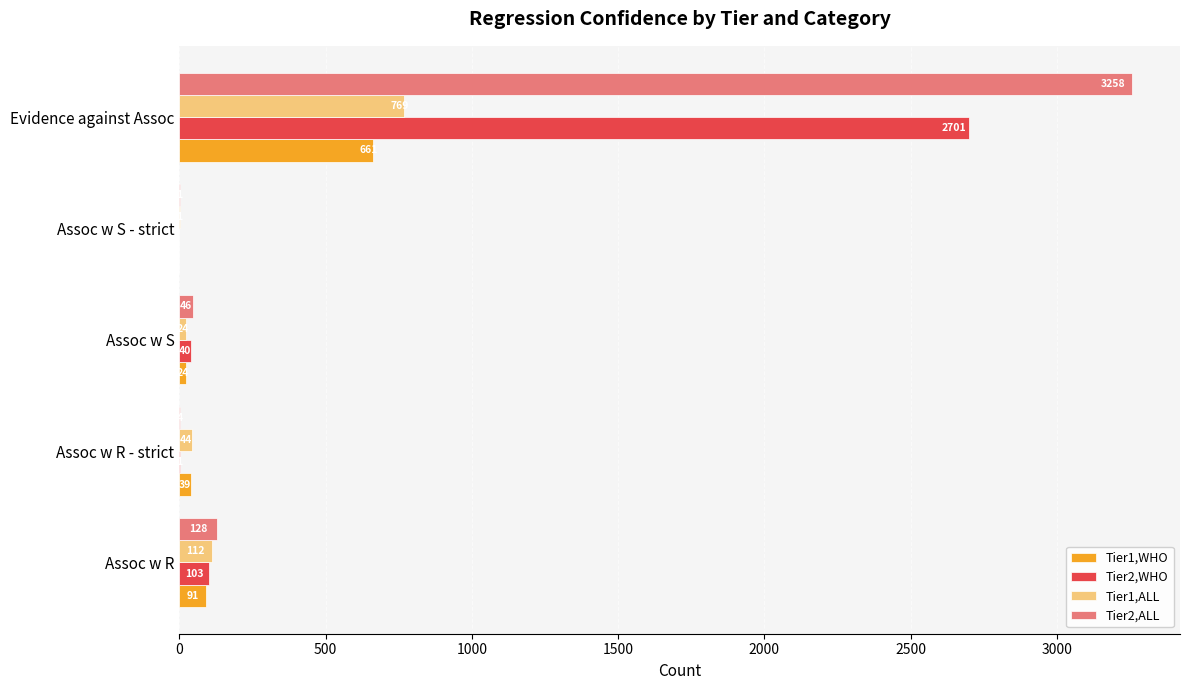

At which category is the sum across all series the highest?

Evidence against Assoc